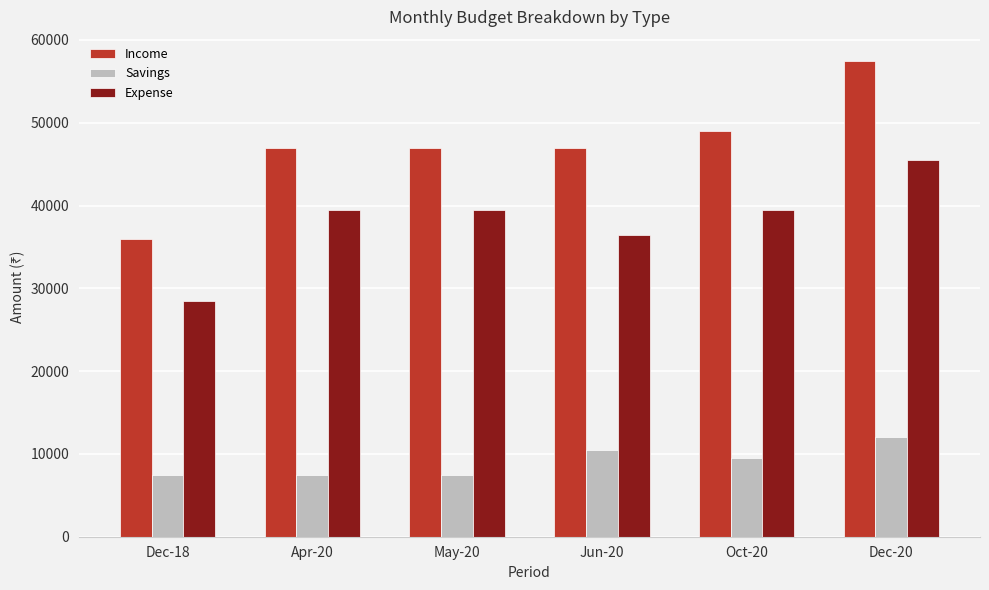

What are all the series names shown in the legend?

Income, Savings, Expense